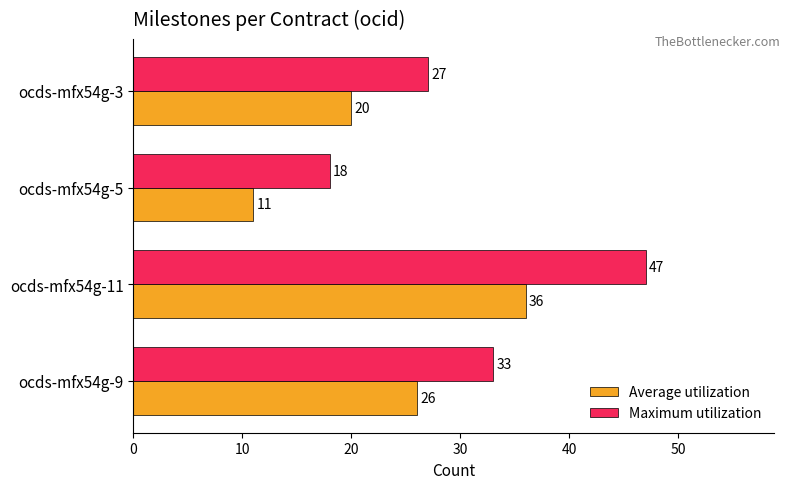

What are all the series names shown in the legend?

Average utilization, Maximum utilization